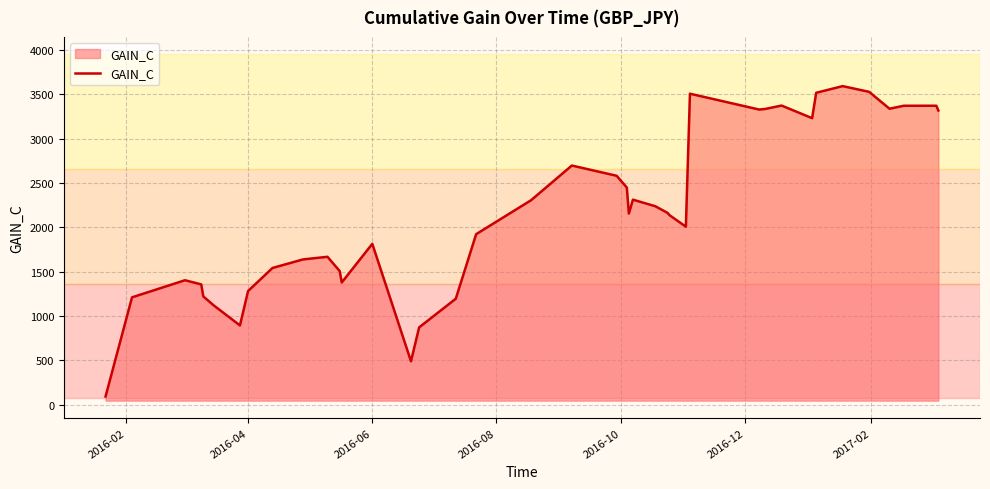

How many categories are shown in the chart?

40